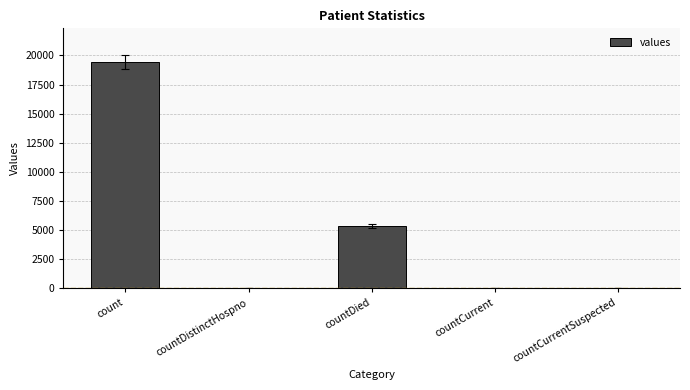

Is it true that the value at countDied is 2932?

False